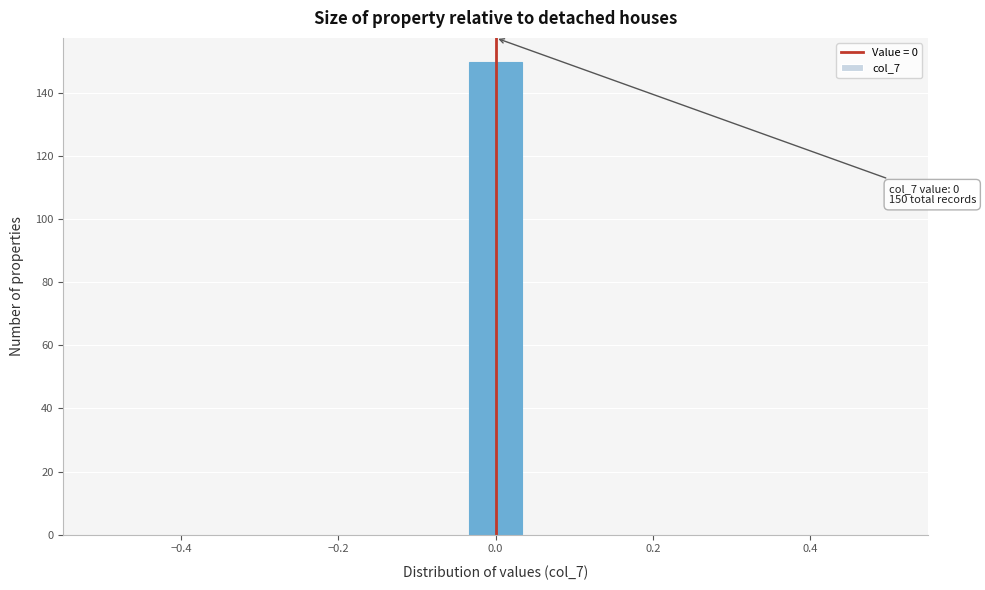

Around what value on the x-axis is the tallest bar? Give the approximate position of its centre, as read against the axis.

0.00